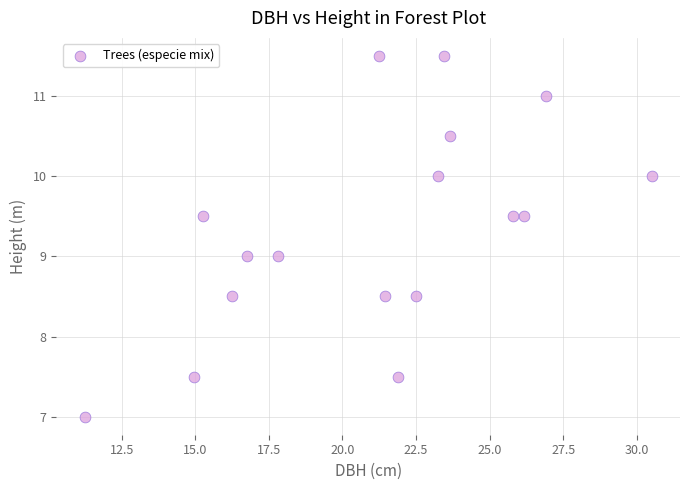

What is the range of Y values (max minus min)?

4.5